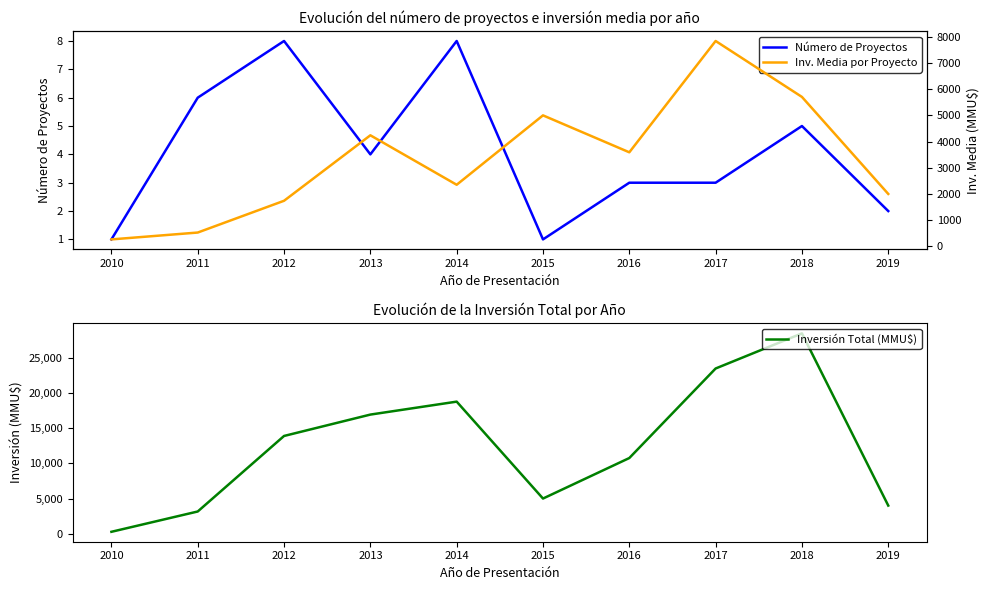

What is the minimum value for Inversión Total (MMU$)?

264